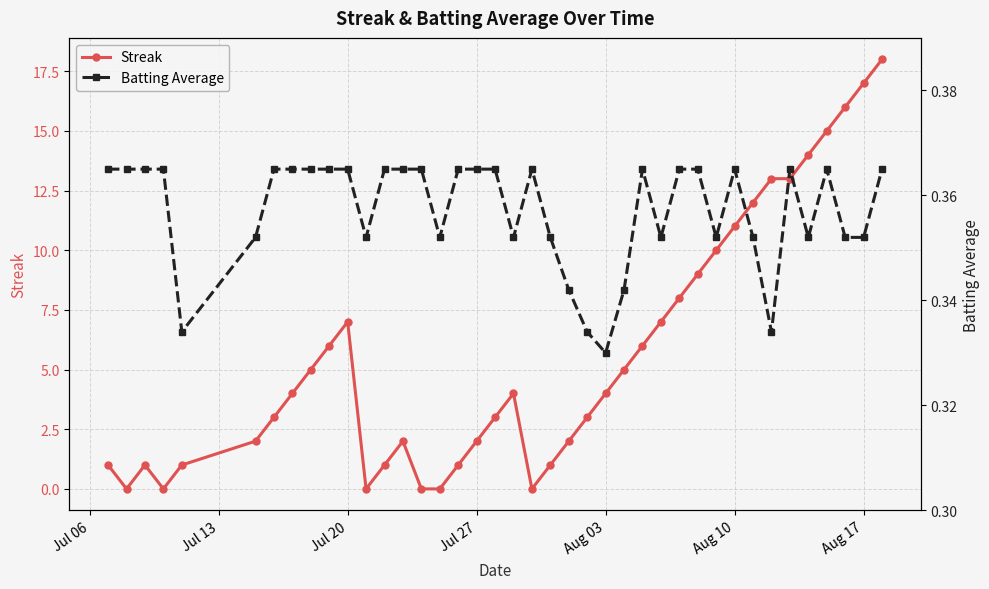

True or false: Streak has more than 1 points higher than both neighbors.

True